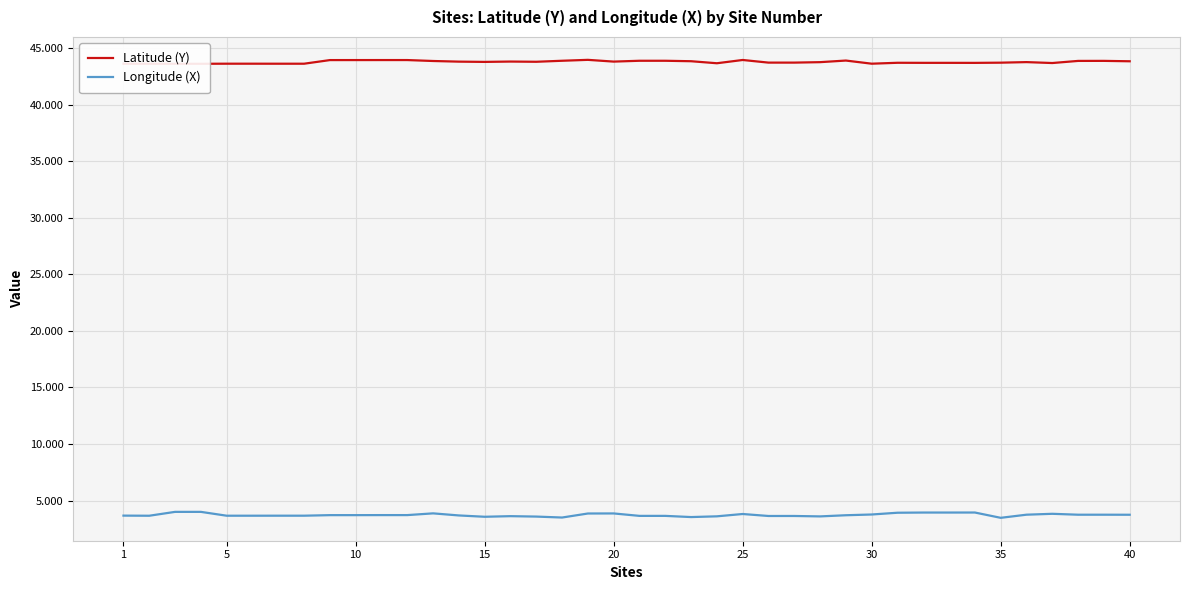

Reading left to right, what are all the values shown in this chart?

Latitude (Y): 43.6	43.6	43.6	43.6	43.6	43.6	43.6	43.6	44.0	44.0	44.0	44.0	43.9	43.8	43.8	43.8	43.8	43.9	44.0	43.8	43.9	43.9	43.9	43.7	44.0	43.7	43.7	43.8	43.9	43.6	43.7	43.7	43.7	43.7	43.7	43.8	43.7	43.9	43.9	43.8
Longitude (X): 3.7	3.7	4.0	4.0	3.7	3.7	3.7	3.7	3.7	3.7	3.7	3.7	3.9	3.7	3.6	3.6	3.6	3.5	3.9	3.9	3.6	3.6	3.5	3.6	3.8	3.6	3.6	3.6	3.7	3.8	3.9	3.9	3.9	3.9	3.5	3.7	3.8	3.7	3.7	3.7